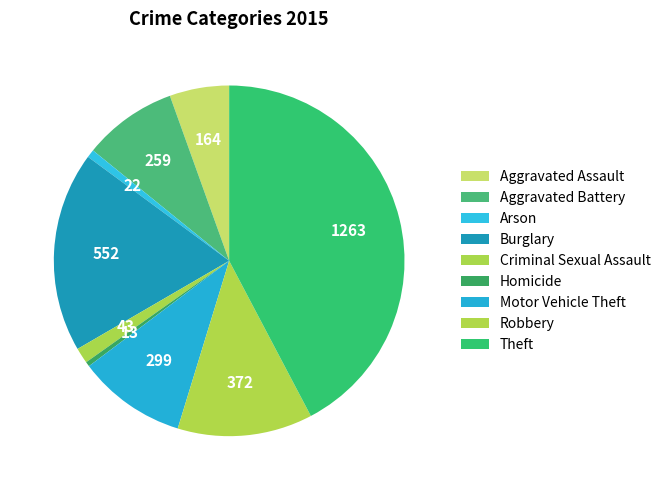

Rank the categories by value from highest to lowest.

Theft, Burglary, Robbery, Motor Vehicle Theft, Aggravated Battery, Aggravated Assault, Criminal Sexual Assault, Arson, Homicide